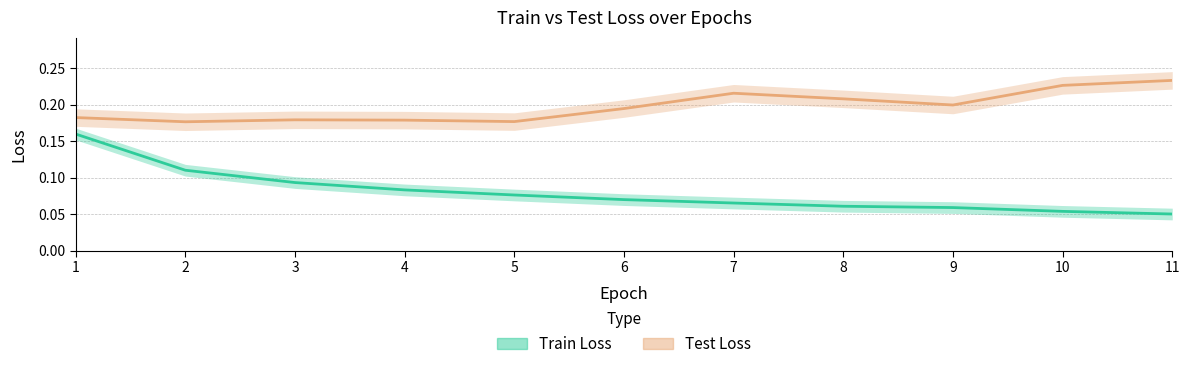

What is the sum of the Train Loss values at 4 and 11?

0.1